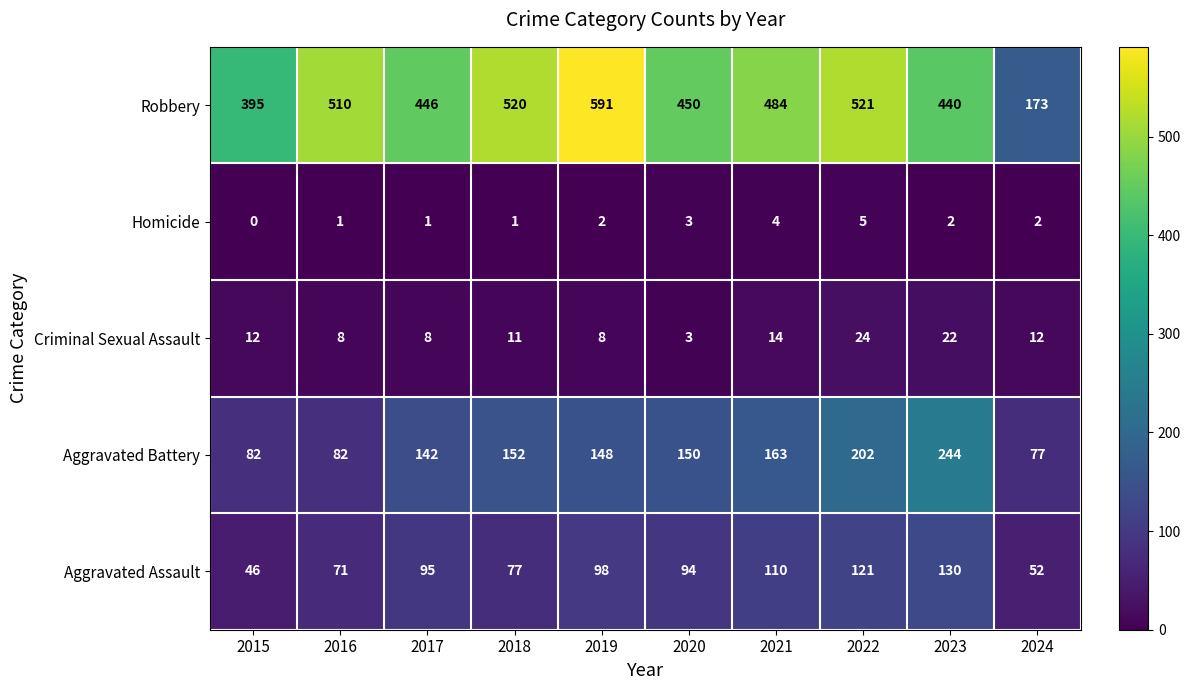

Where does the Robbery series first go above 484?

2016